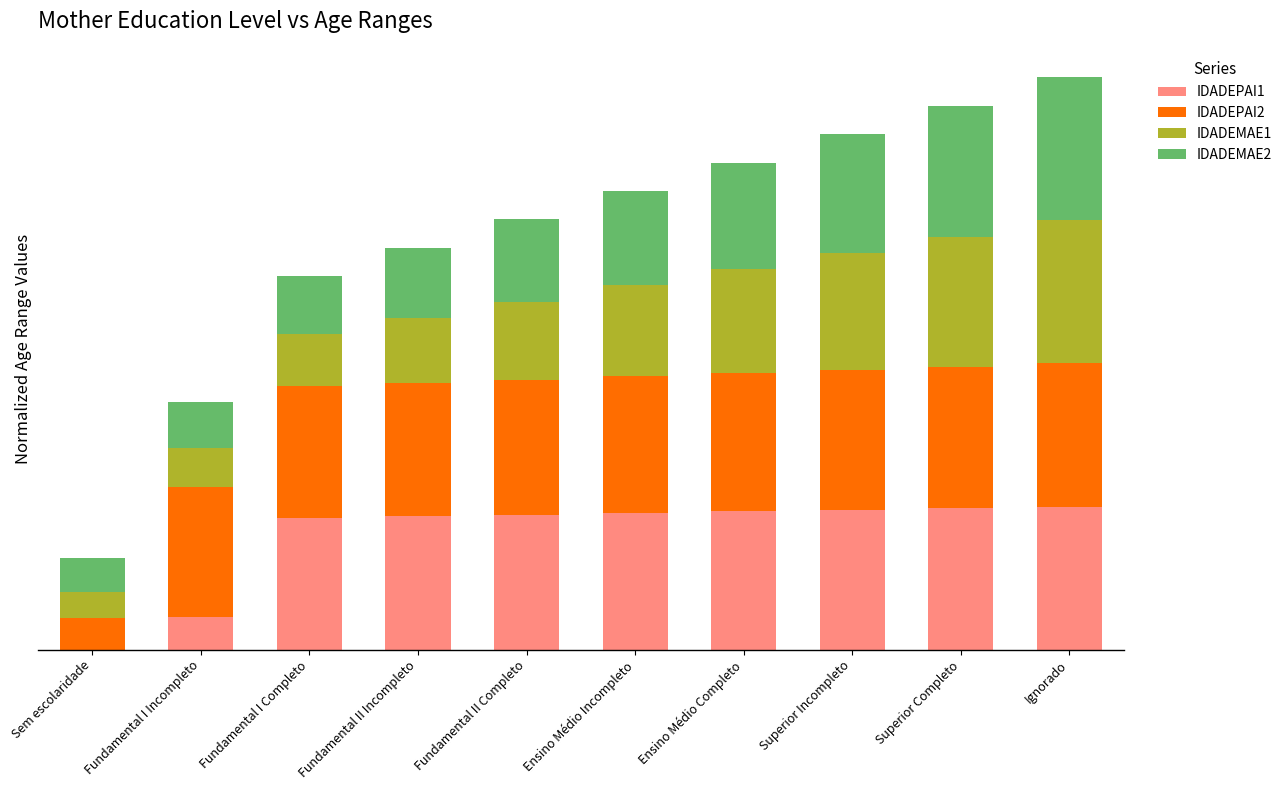

What is the label of the 6th bar from the right?

Fundamental II Completo